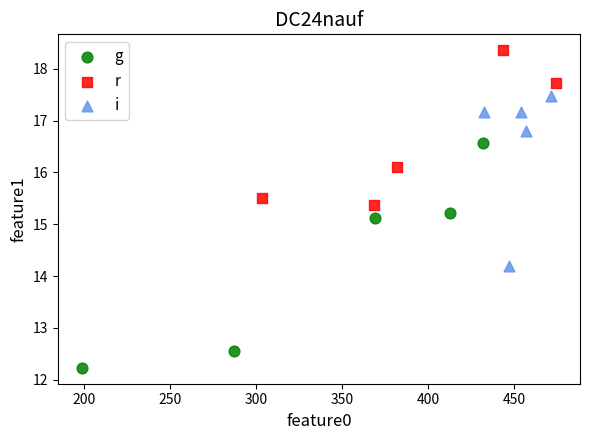

Which series has the widest spread of Y values?

g